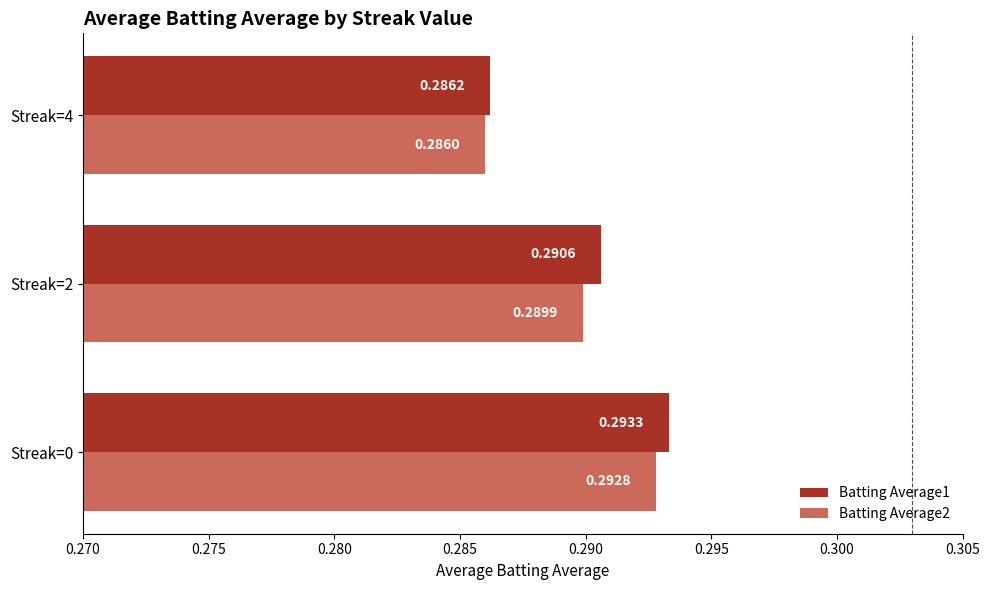

What is the sum of all Batting Average2 values?

0.9